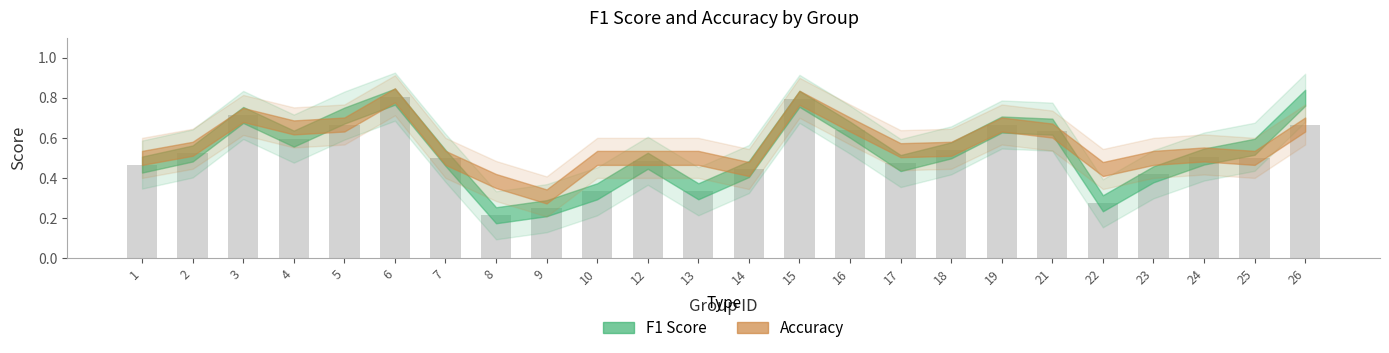

True or false: accuracy has a value of 0.2 at 10.

False